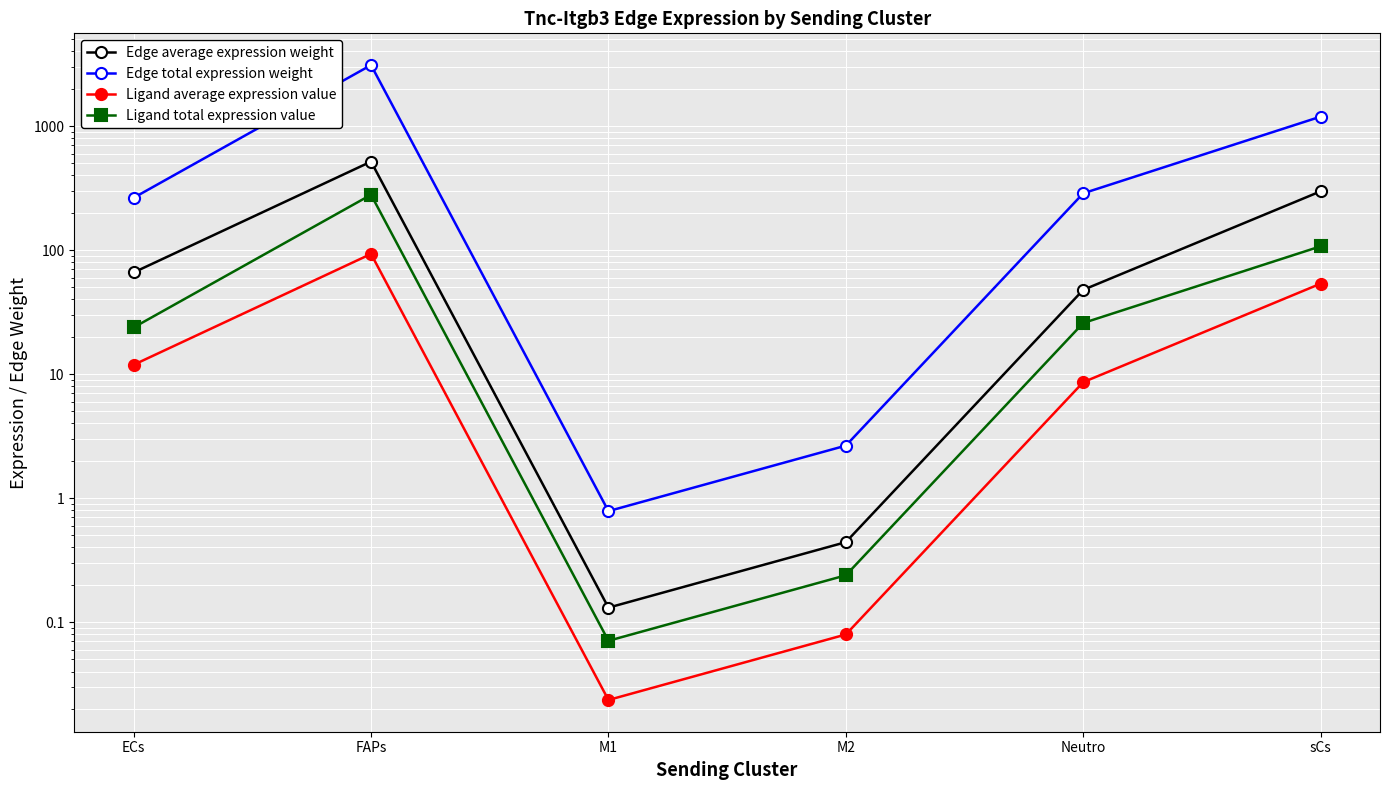

Reading left to right, extract all data points from this chart.

Edge average expression weight: ECs=65.9	FAPs=516.4	M1=0.1	M2=0.4	Neutro=47.8	sCs=297.5
Edge total expression weight: ECs=263.8	FAPs=3098.7	M1=0.8	M2=2.6	Neutro=286.6	sCs=1190.0
Ligand average expression value: ECs=11.9	FAPs=93.0	M1=0.0	M2=0.1	Neutro=8.6	sCs=53.6
Ligand total expression value: ECs=23.8	FAPs=279.1	M1=0.1	M2=0.2	Neutro=25.8	sCs=107.2